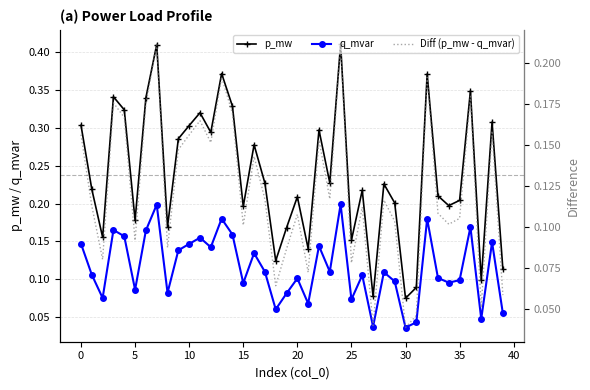

How many p_mw values are between 0 and 1?

40